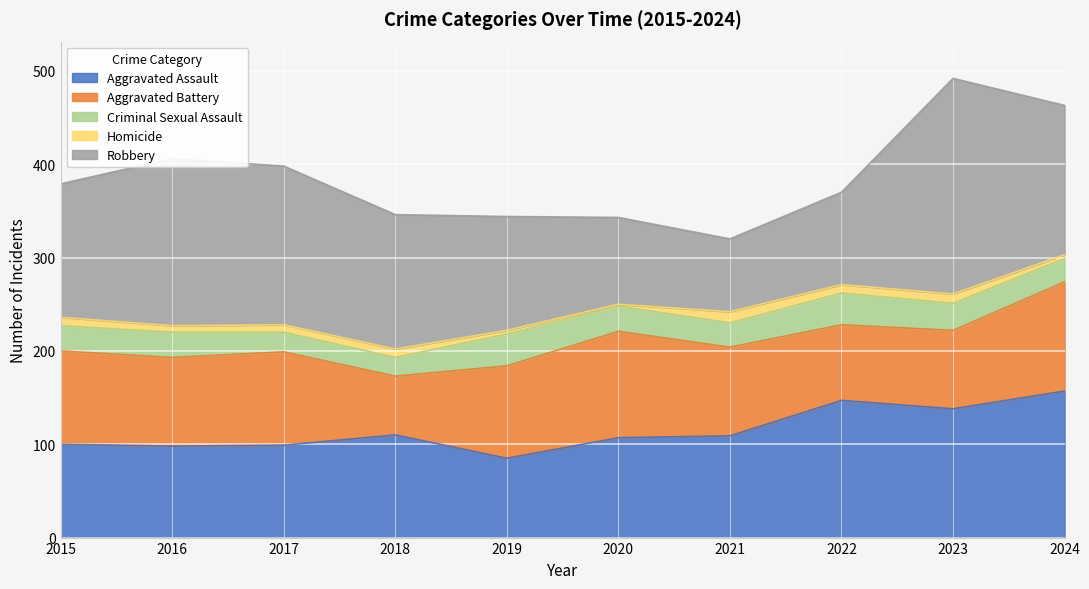

True or false: Homicide has more than 2 interior local peaks.

True